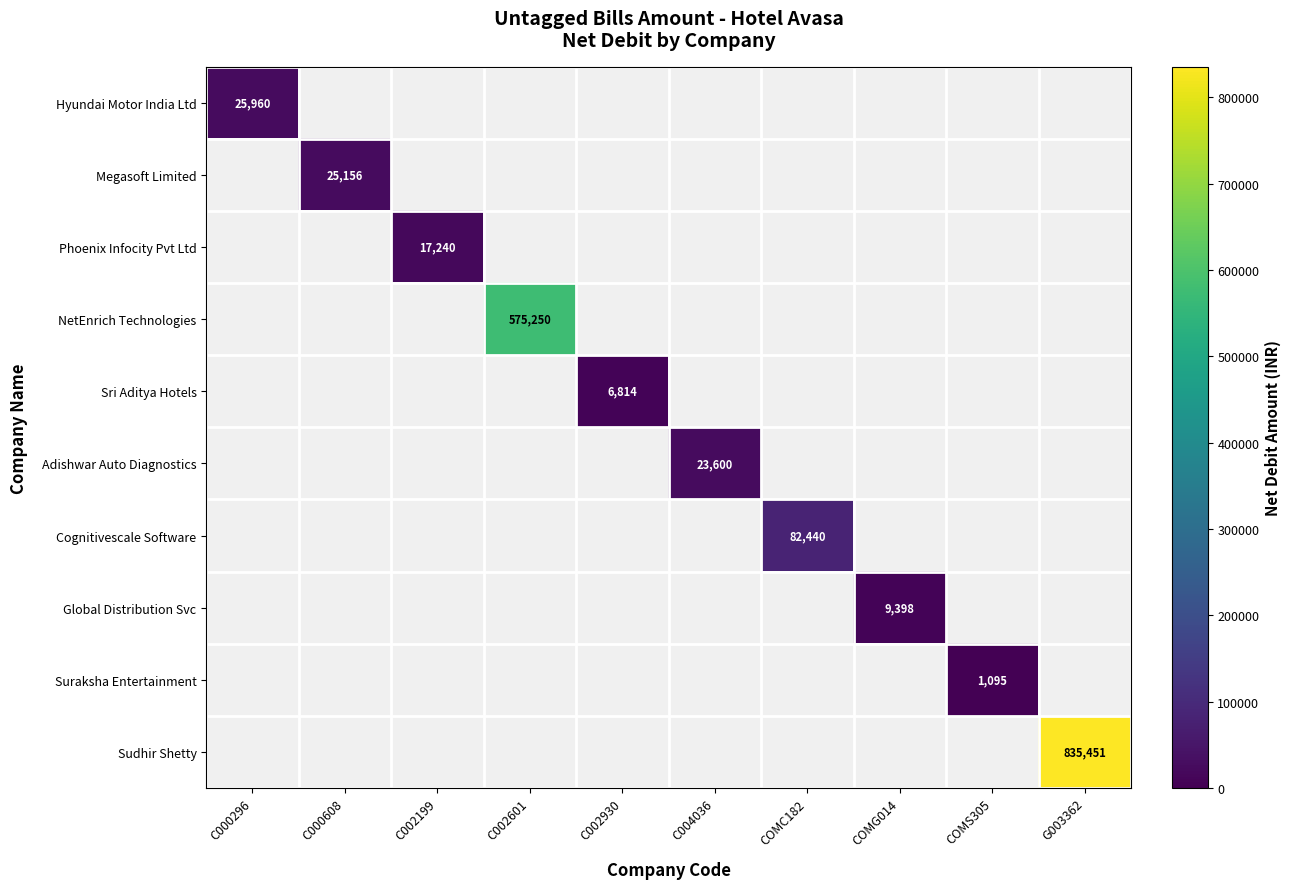

Which series has the widest spread of values?

Hyundai Motor India Ltd